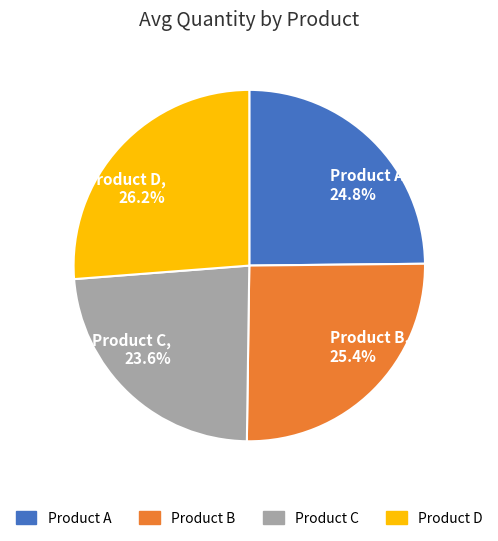

Does any single category account for the majority?

No